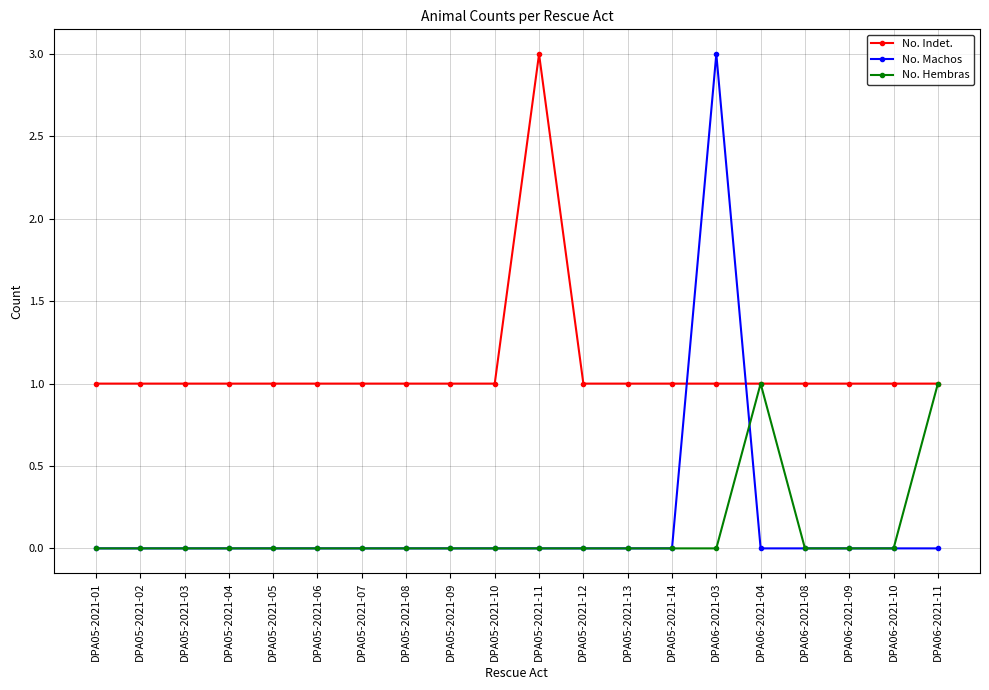

How many lines are shown in the chart?

3